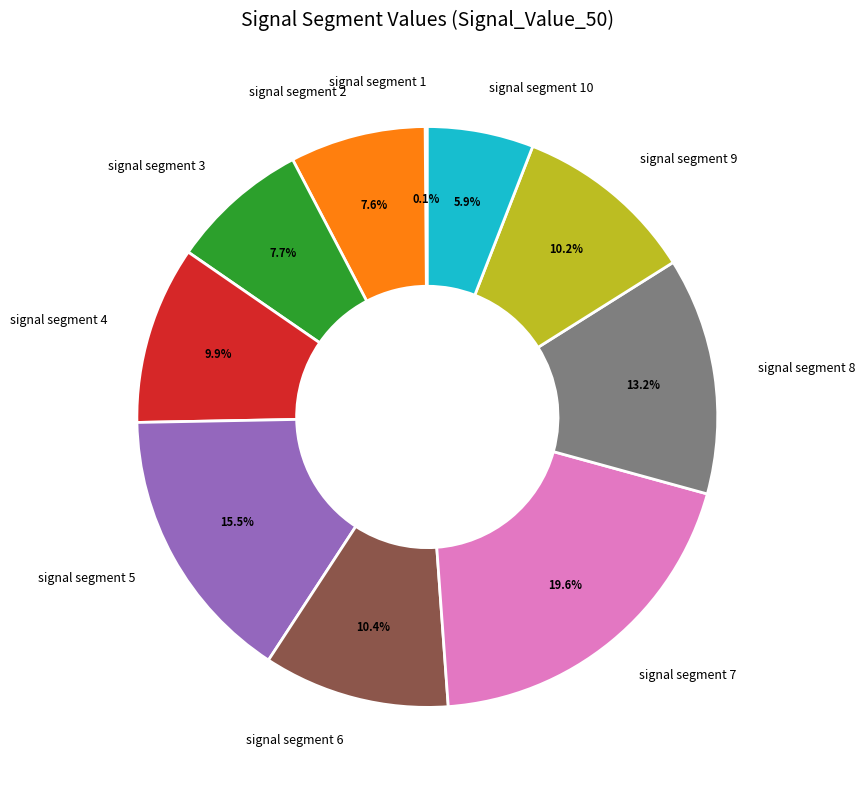

Is the sum of signal segment 2 and signal segment 5 greater than half?

No